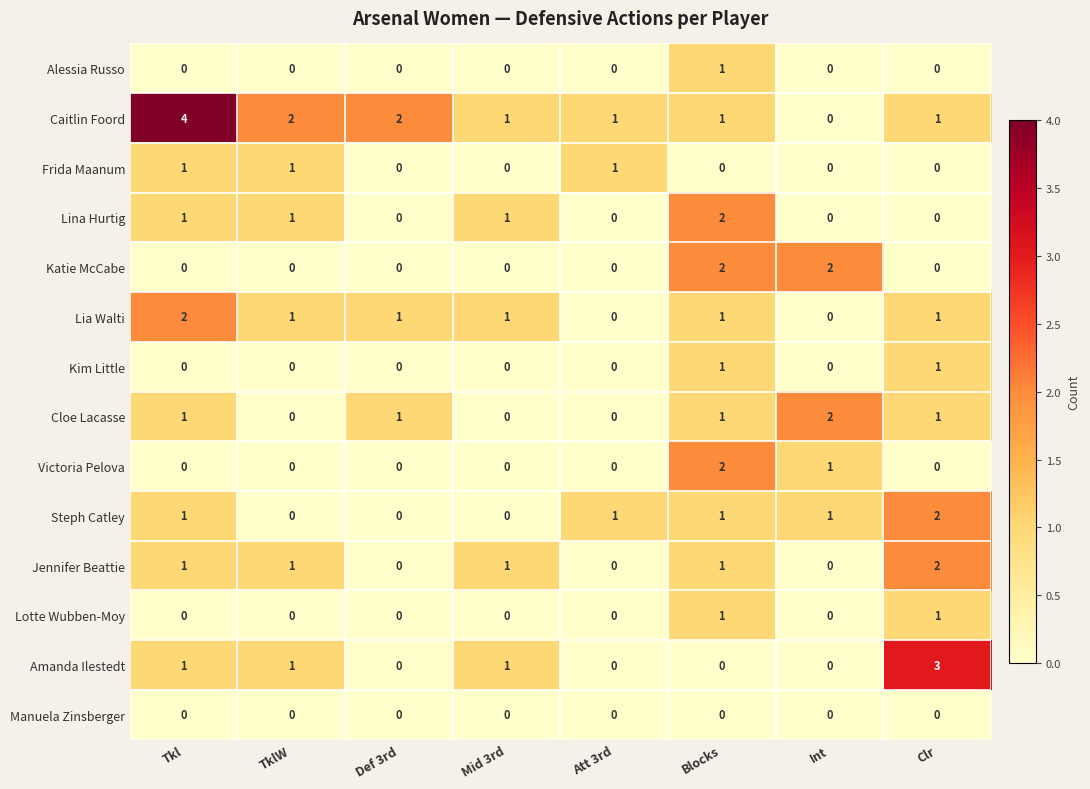

The value of Jennifer Beattie at Blocks is 0. True or false?

False